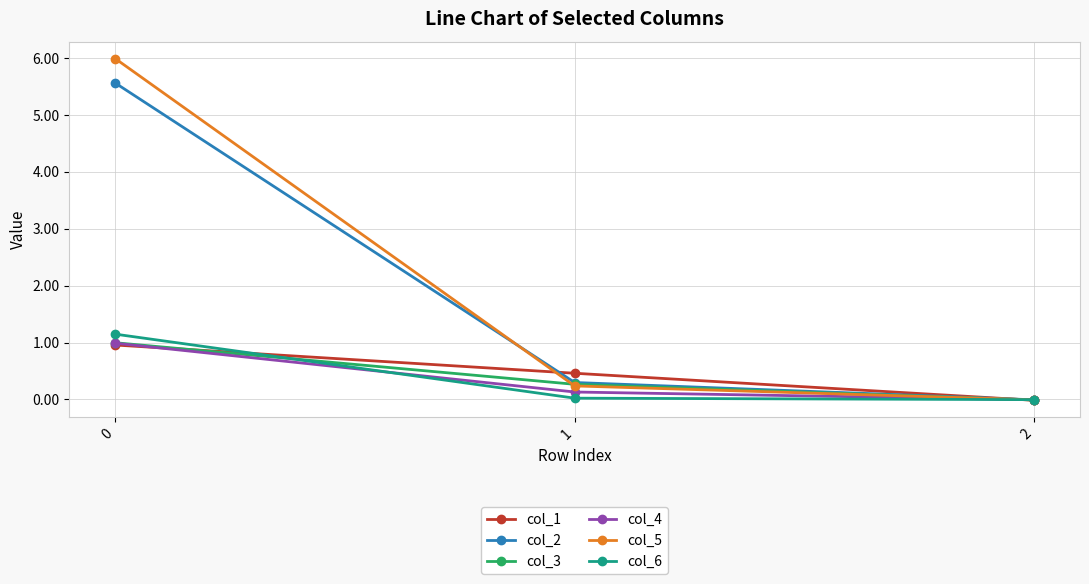

What is the maximum value shown in the chart?

6.0